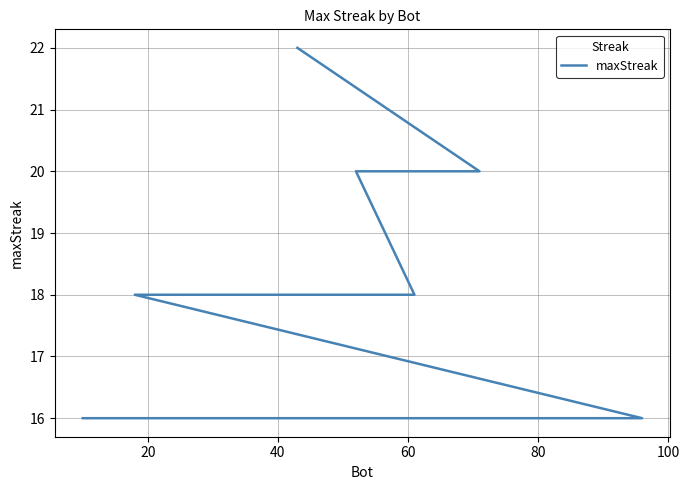

The value at 40 is 16. True or false?

True